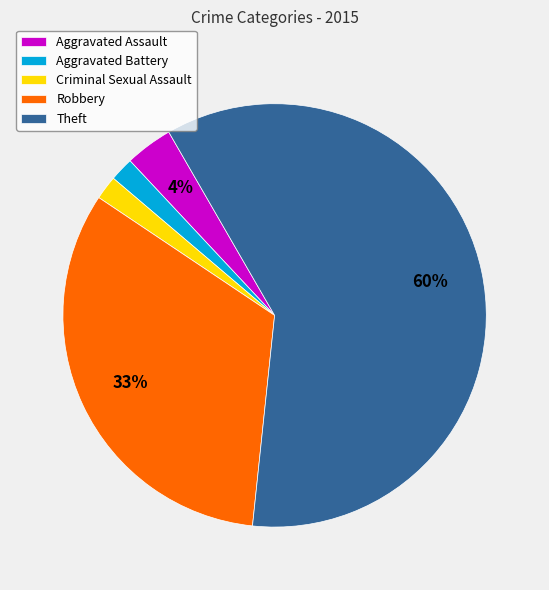

What is the ratio of the value at Aggravated Battery to the value at Criminal Sexual Assault?

1.0